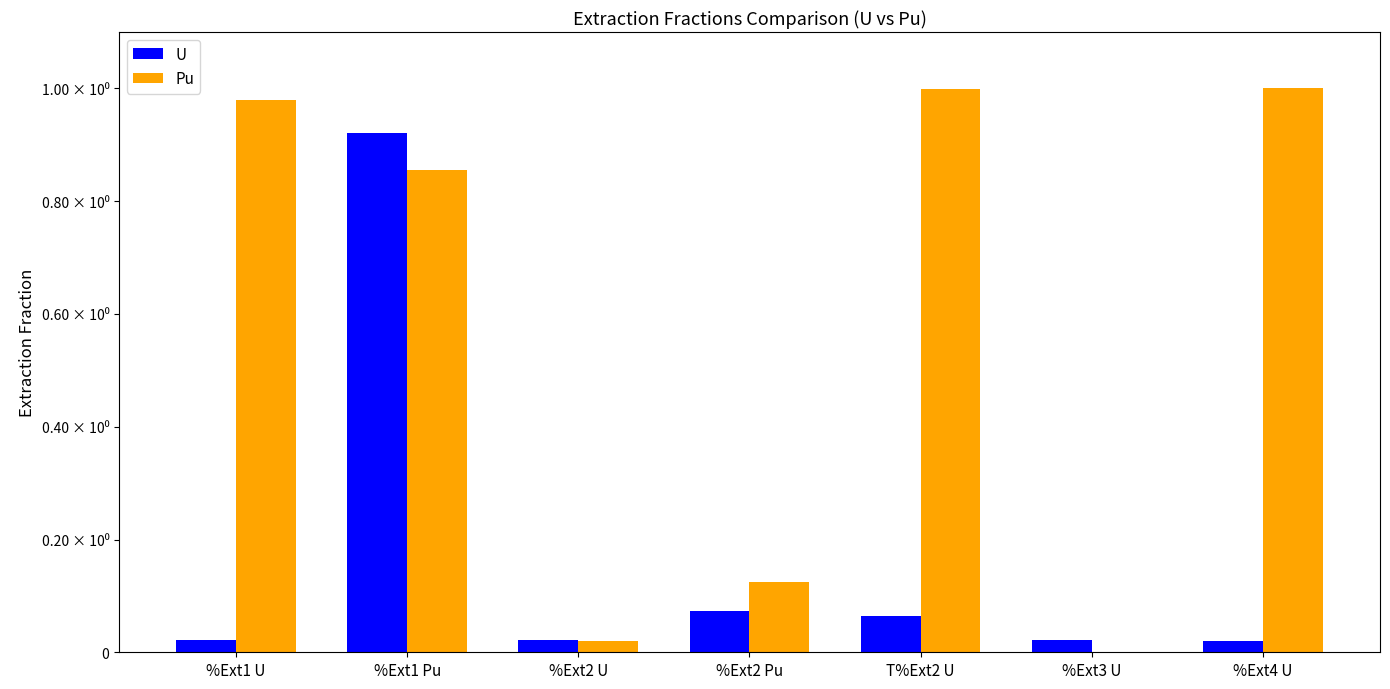

What are all the series names shown in the legend?

U, Pu